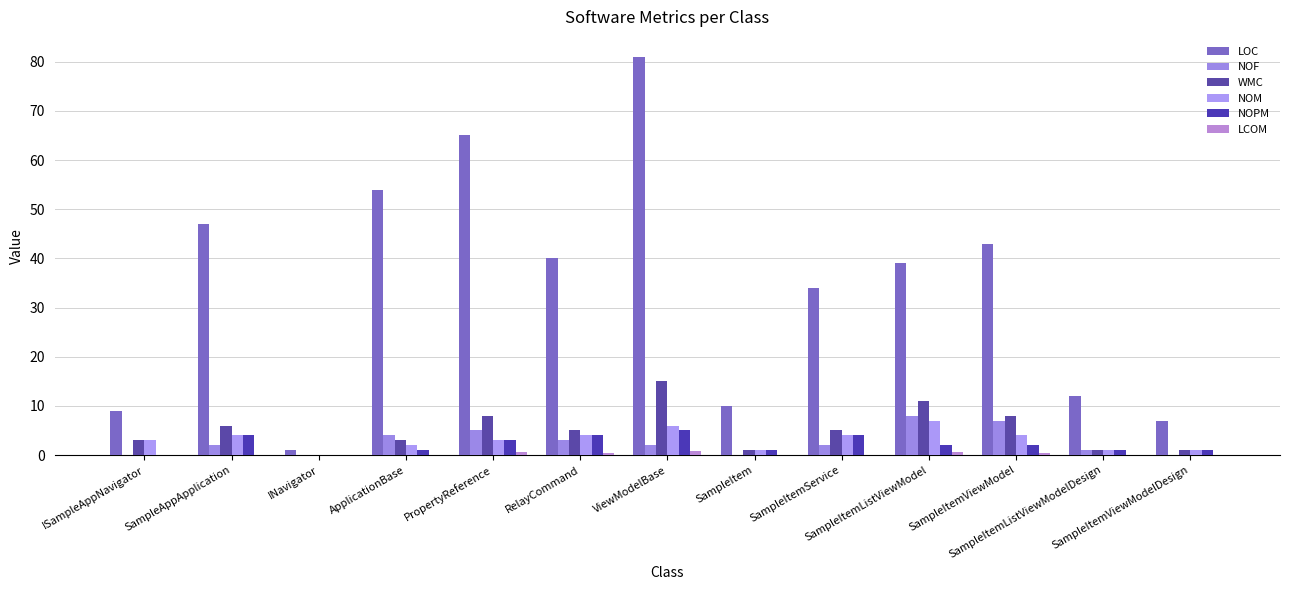

How many categories are shown in the chart?

13